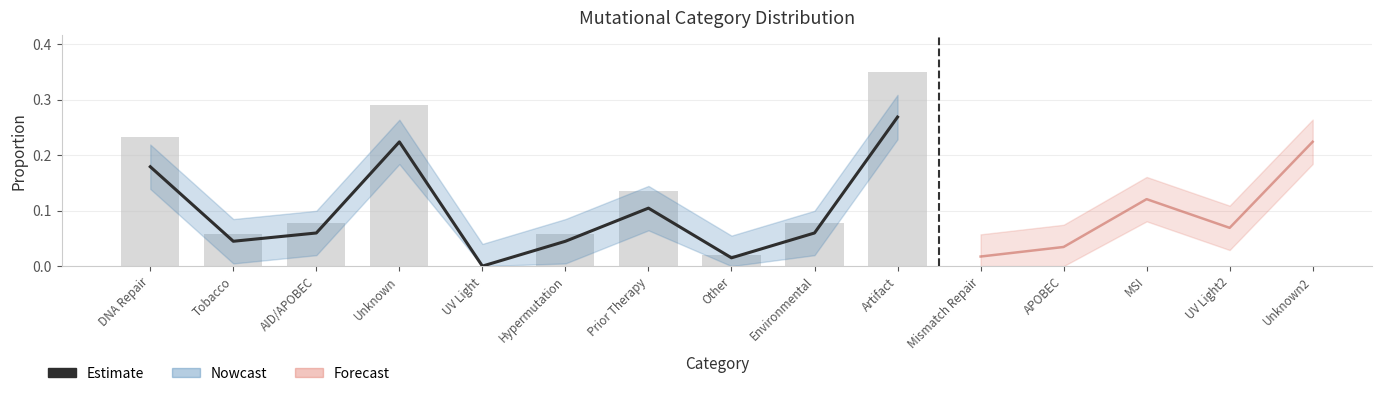

List the labels in order of value, smallest first.

UV Light, Other, Tobacco, Hypermutation, AID/APOBEC, Environmental, Prior Therapy, DNA Repair, Unknown, Artifact